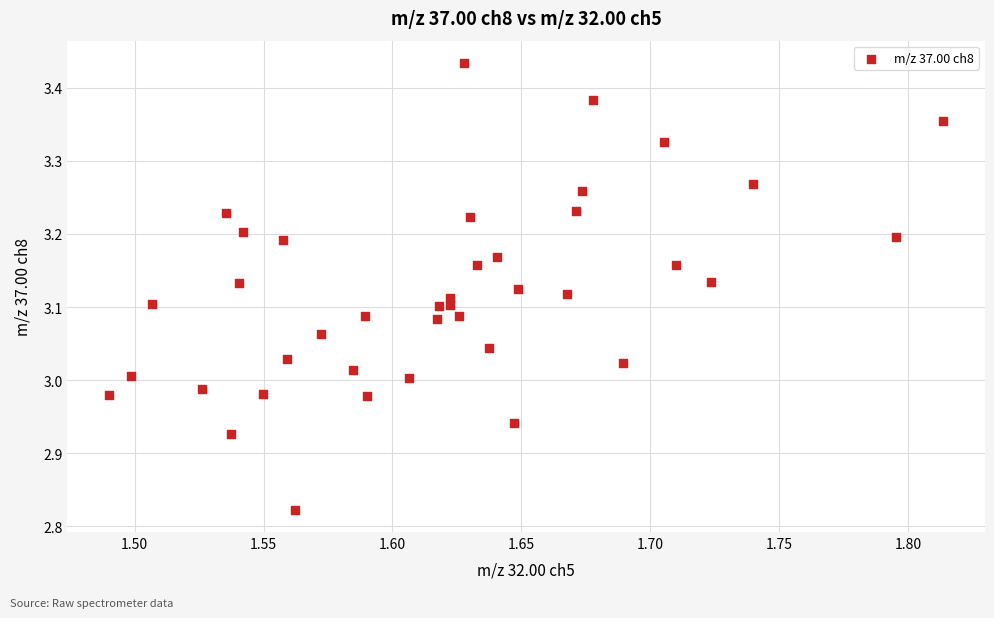

What is the range of Y values (max minus min)?

0.6